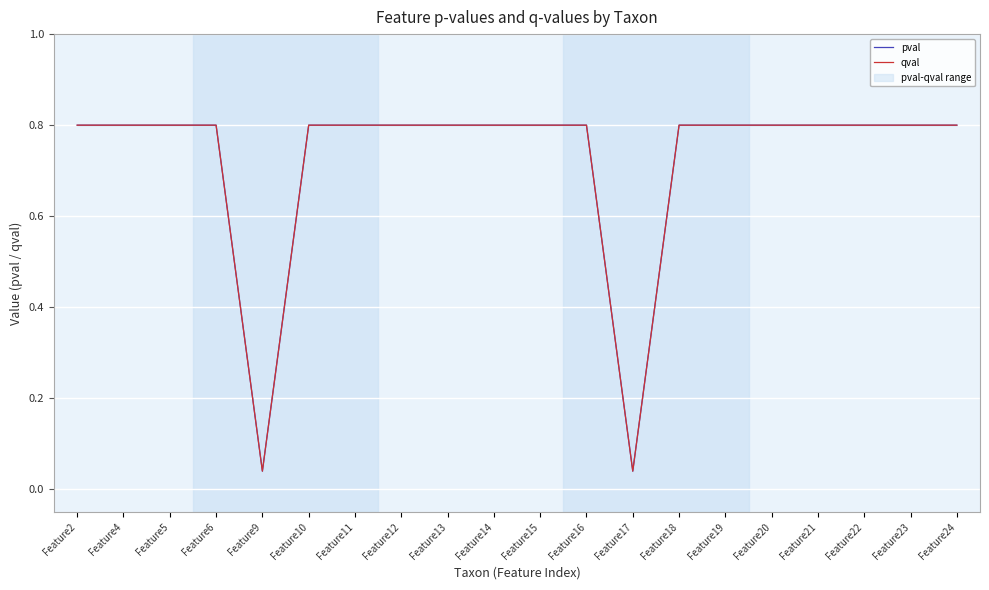

True or false: pval and qval intersect in this chart.

False